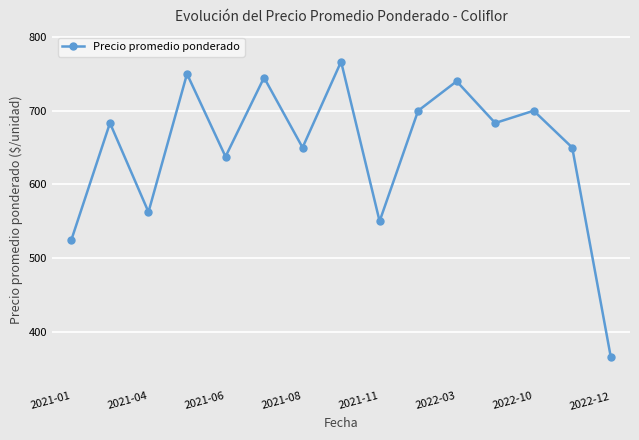

What is the minimum value shown in the chart?

366.0